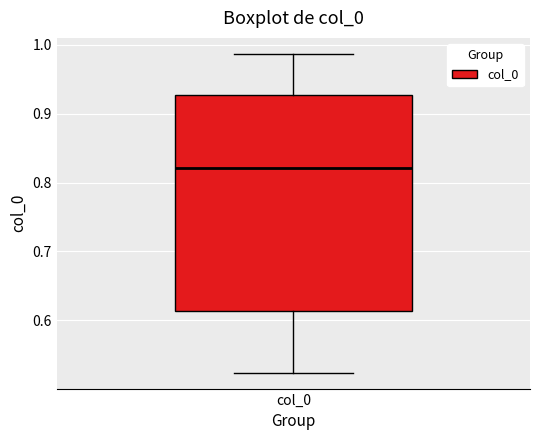

Transcribe this box plot: give where the median line is, the range the box spans, and where the two whiskers end, as read against the y-axis. The values are not printed on the chart, so give them approximately, as read against the axis.

median 0.82, box 0.61 to 0.93, whiskers 0.52 to 0.99